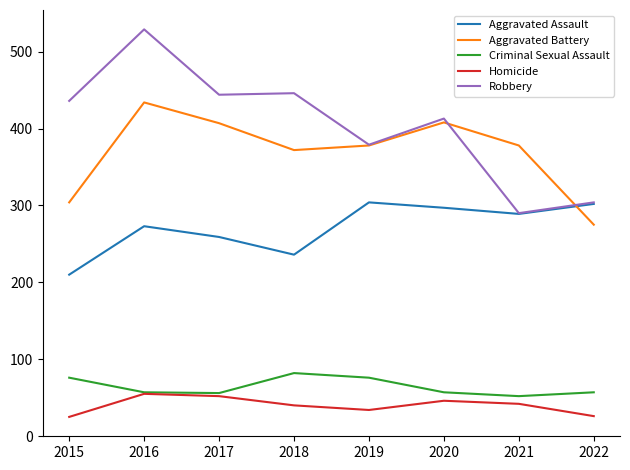

Does the chart have visible grid lines?

No